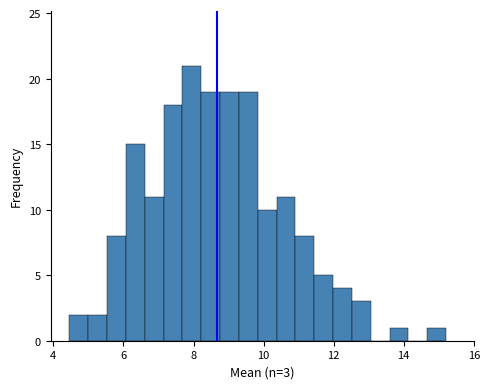

Around what value on the x-axis is the tallest bar? Give the approximate position of its centre, as read against the axis.

8.0